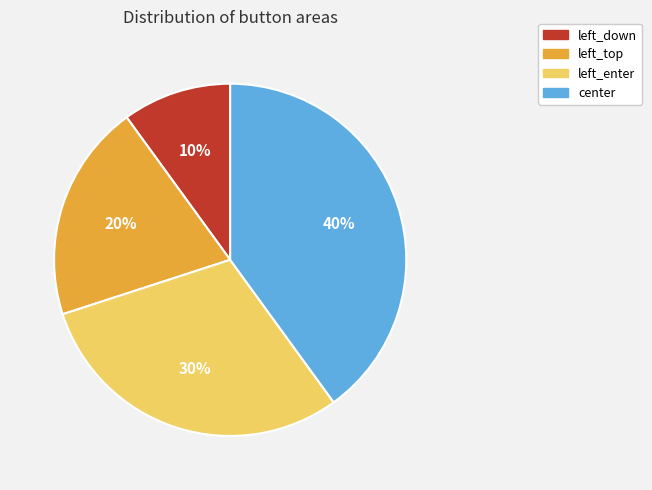

To the nearest percent, what is the difference between the largest and smallest slice percentages?

30%